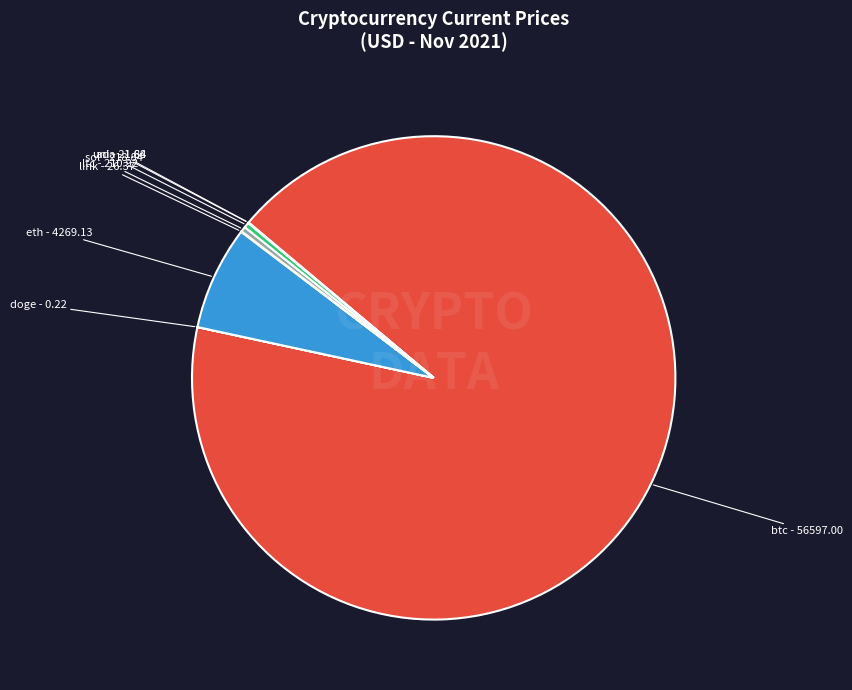

Is it true that eth is 7% of the pie?

True